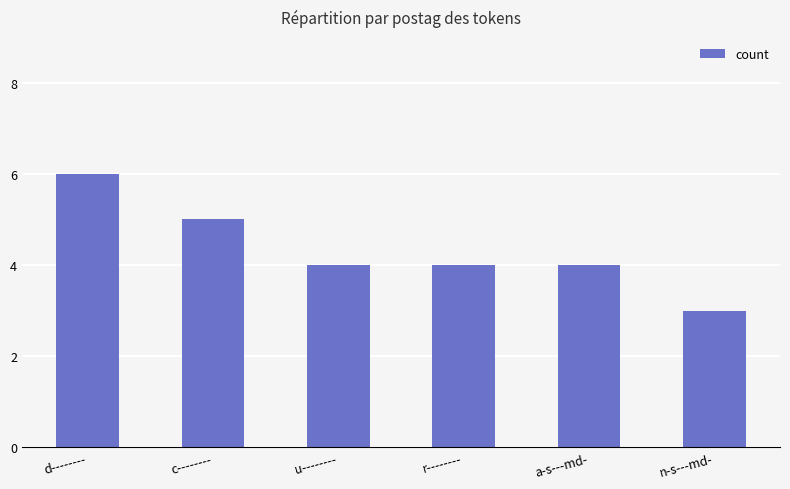

What is the sum of the values at u-------- and c--------?

9